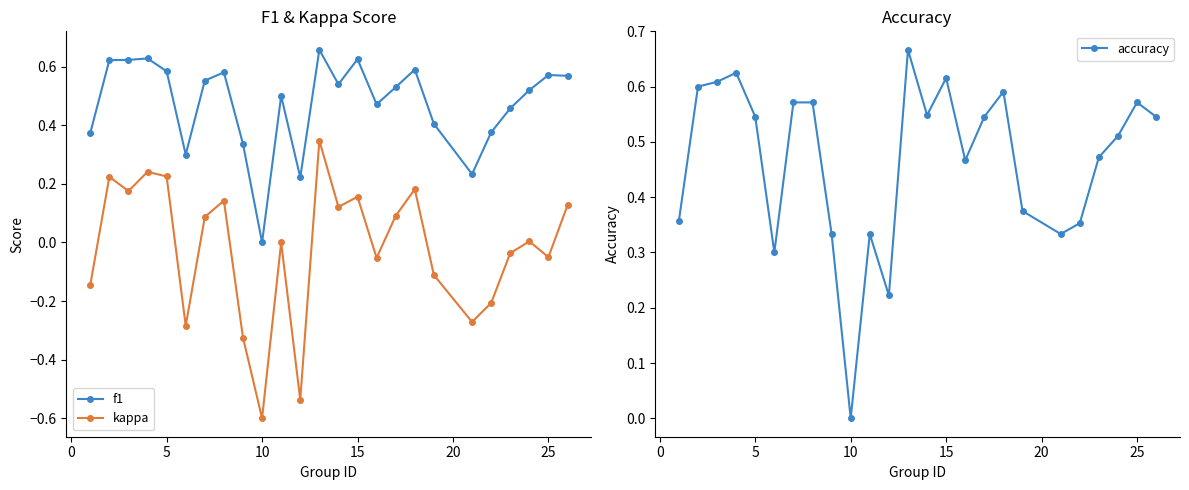

In accuracy, how many points are lower than both neighbors (excluding endpoints)?

6